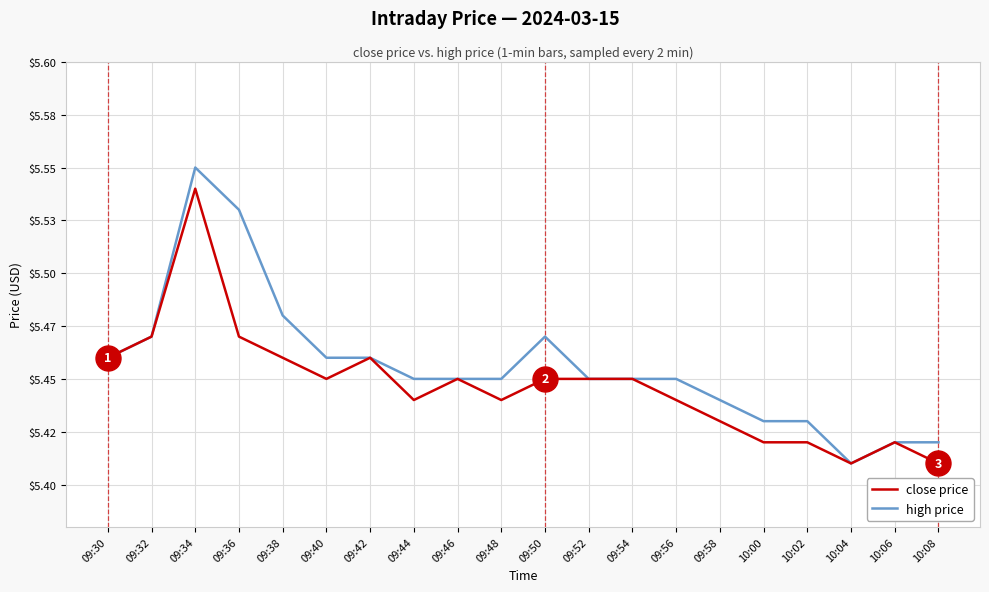

Which has a higher value, 09:30 or 09:36?

09:36